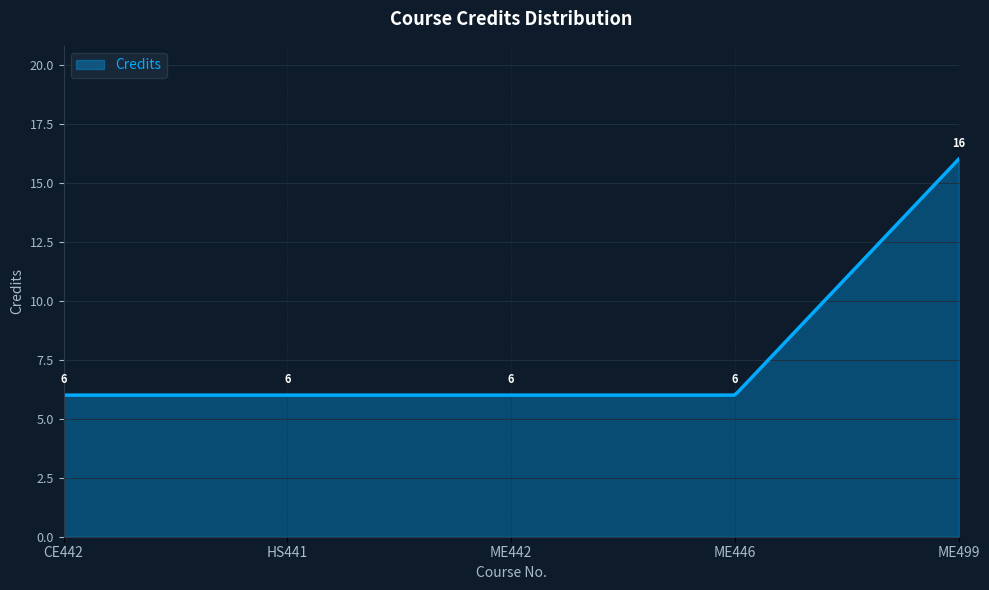

What is the minimum value shown in the chart?

6.0